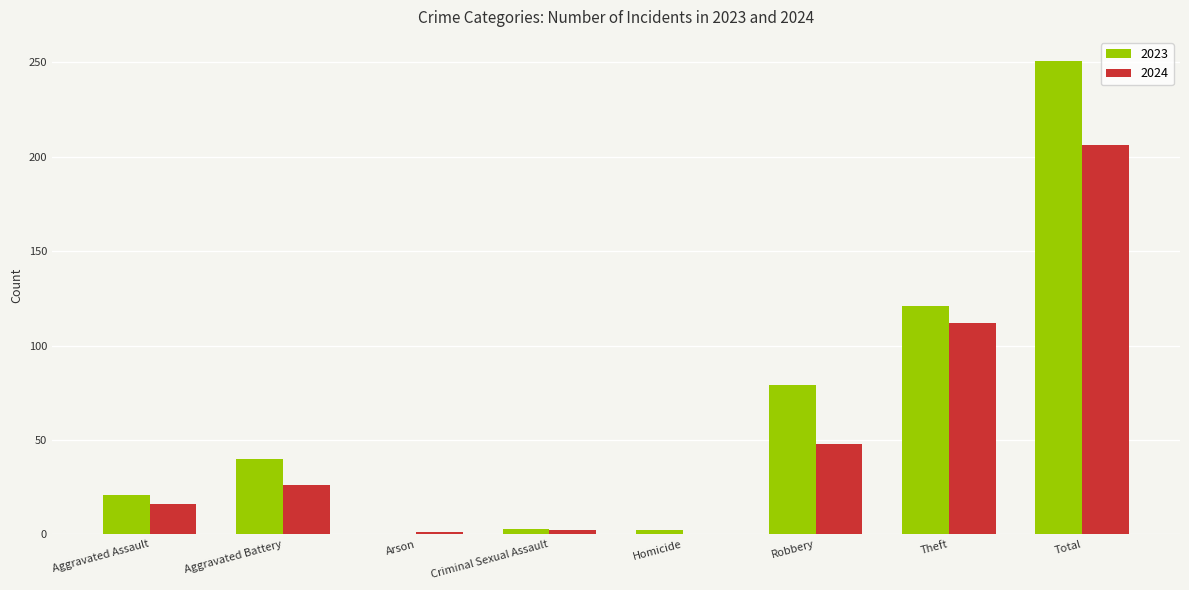

What is the difference between the 2023 values at Criminal Sexual Assault and Aggravated Assault?

18